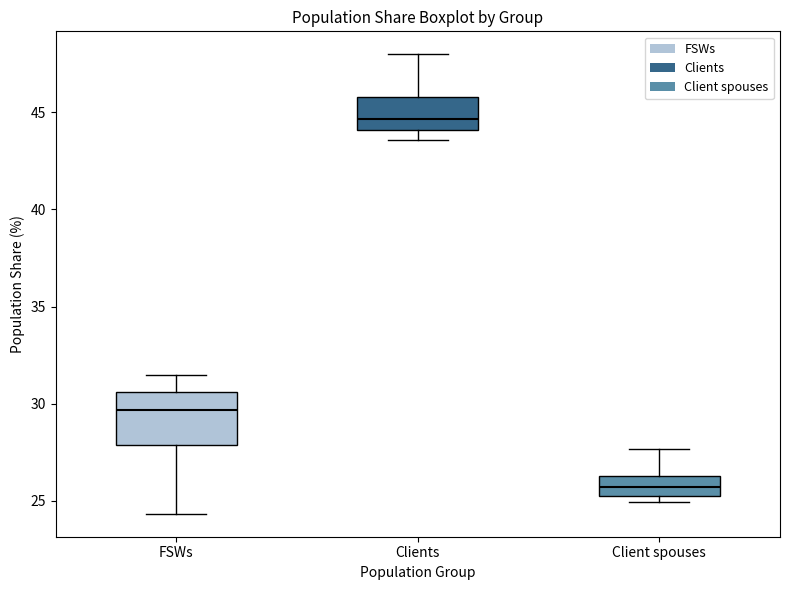

Comparing the boxes themselves (not the whiskers), which one is the tallest?

FSWs